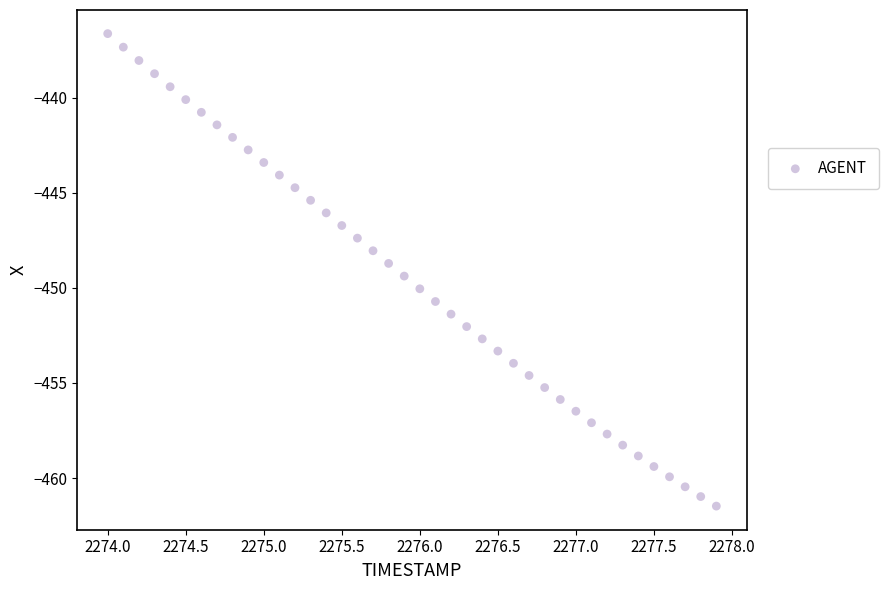

What is the range of Y values (max minus min)?

24.8